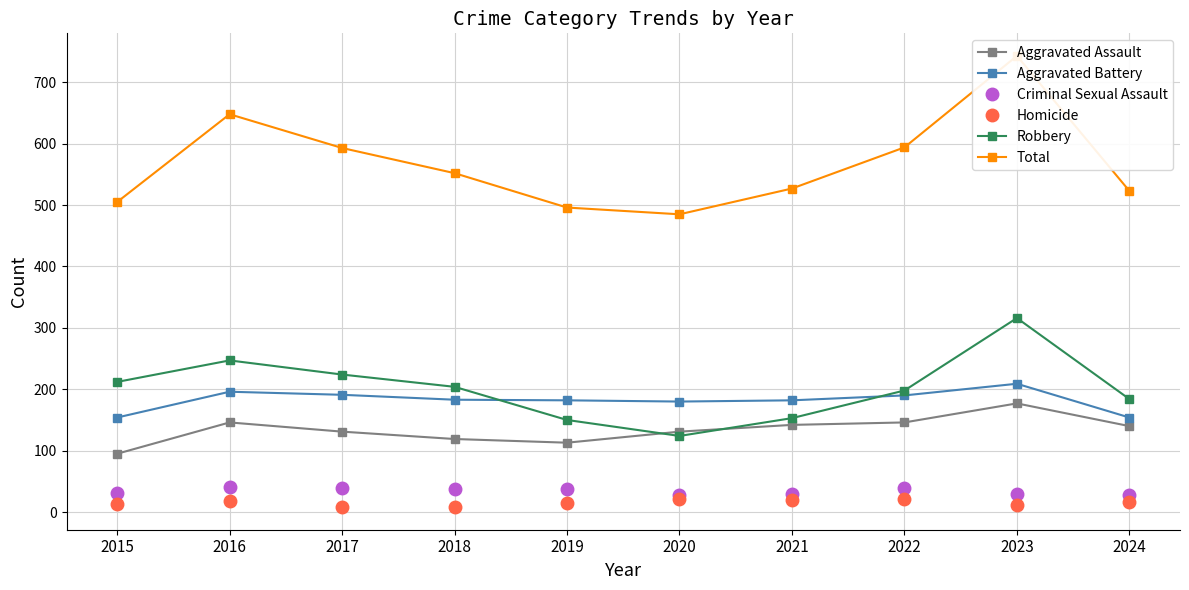

Reading left to right, list all the values displayed in this chart.

Aggravated Assault: 95	146	131	119	113	131	142	146	177	140
Aggravated Battery: 154	196	191	183	182	180	182	190	209	154
Criminal Sexual Assault: 31	41	39	38	37	28	30	39	29	28
Homicide: 13	18	8	8	14	22	20	21	12	17
Robbery: 212	247	224	204	150	124	153	198	316	184
Total: 505	648	593	552	496	485	527	594	743	523